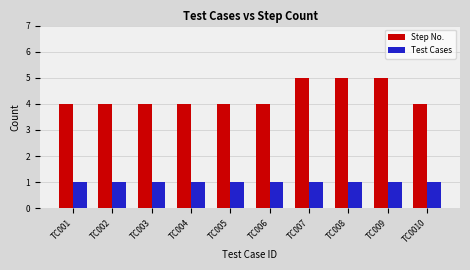

What is the spread (max minus min) of values at TC008?

4